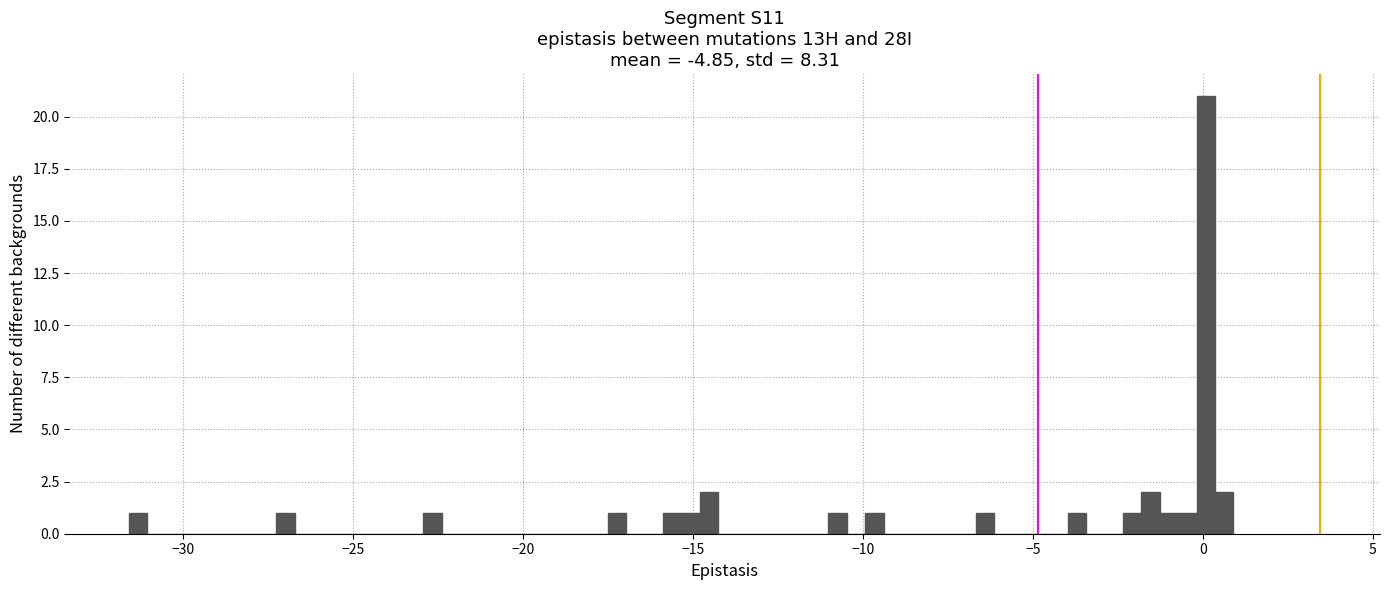

Read against the x-axis, roughly where is the centre of the tallest bar?

0.0